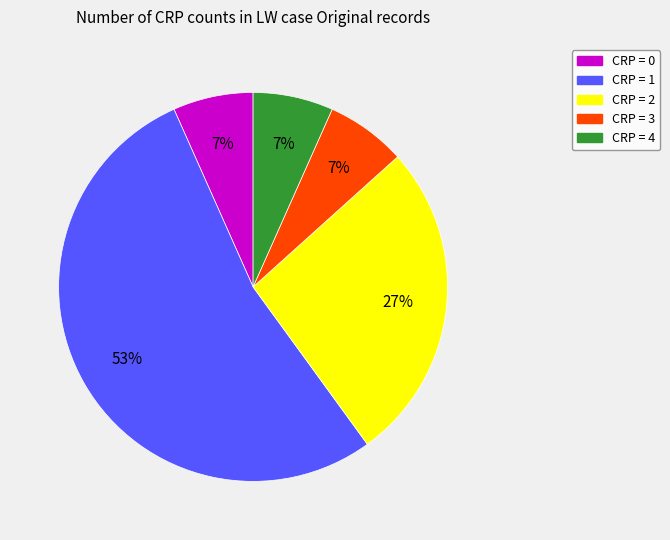

How many segments does this pie chart have?

5